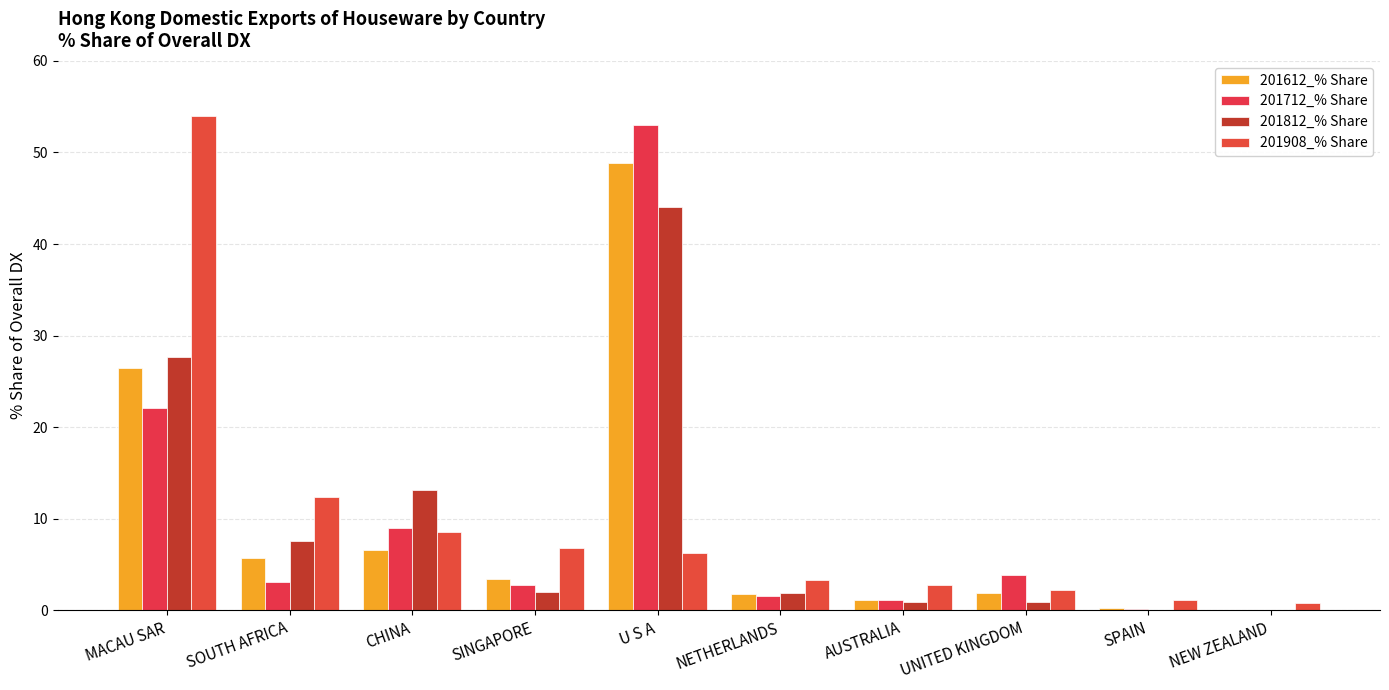

At SOUTH AFRICA, list the series in order from largest to smallest.

201908_% Share, 201812_% Share, 201612_% Share, 201712_% Share